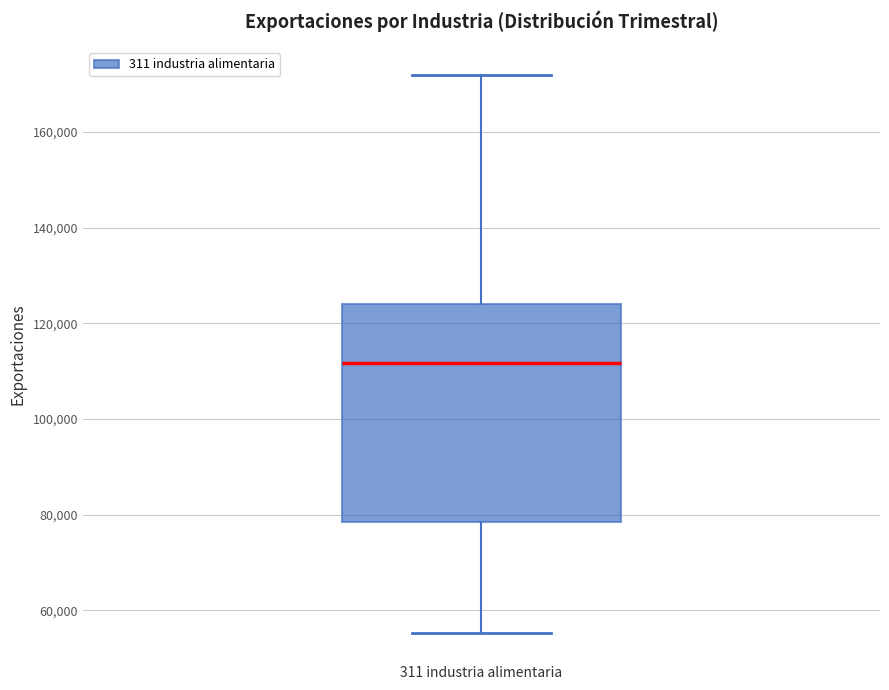

Read this box plot against the y-axis: the position of the median line, the range covered by the box, and the ends of both whiskers. The values are not printed on the chart, so give them approximately, as read against the axis.

median 112000, box 78000 to 124000, whiskers 56000 to 172000